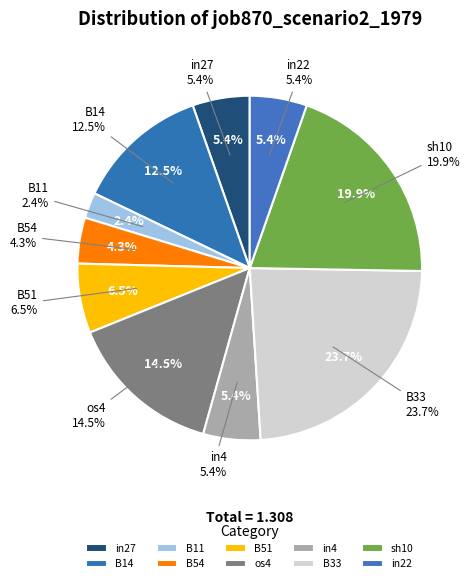

The B54 slice represents 4% of the pie. True or false?

True